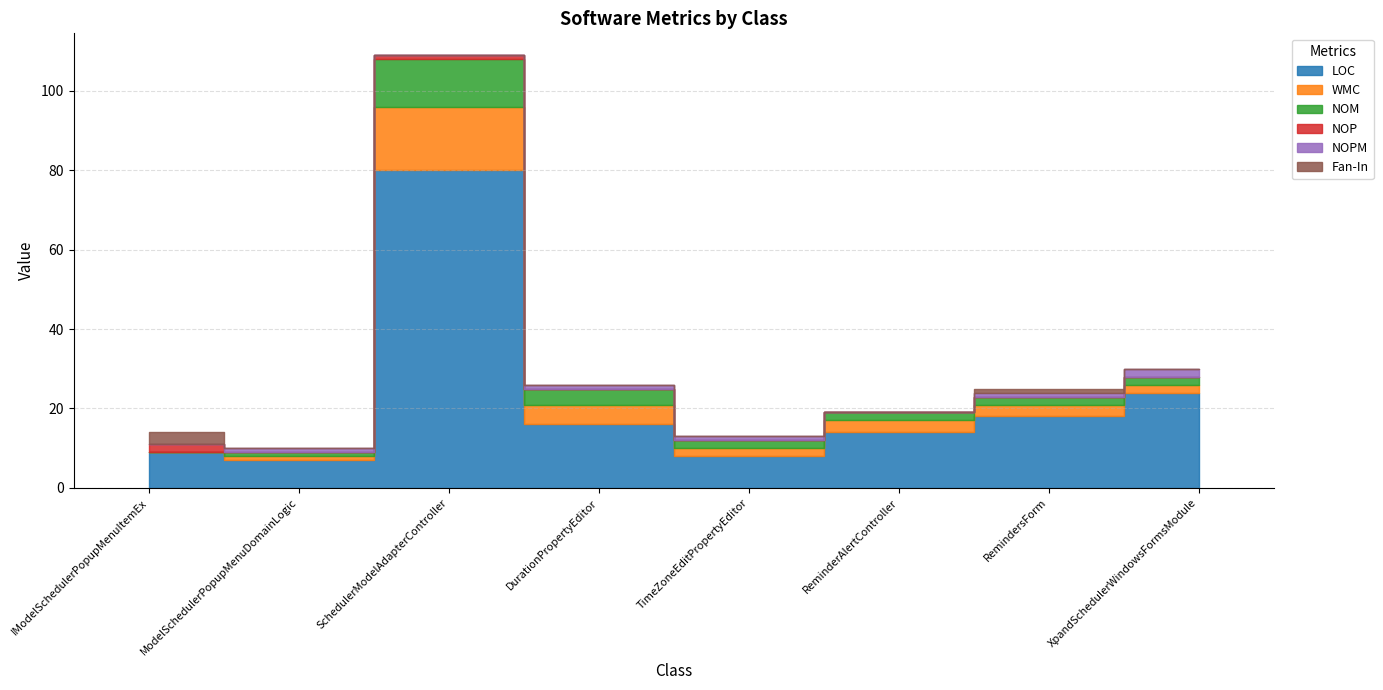

The value of NOPM at RemindersForm is 0. True or false?

False